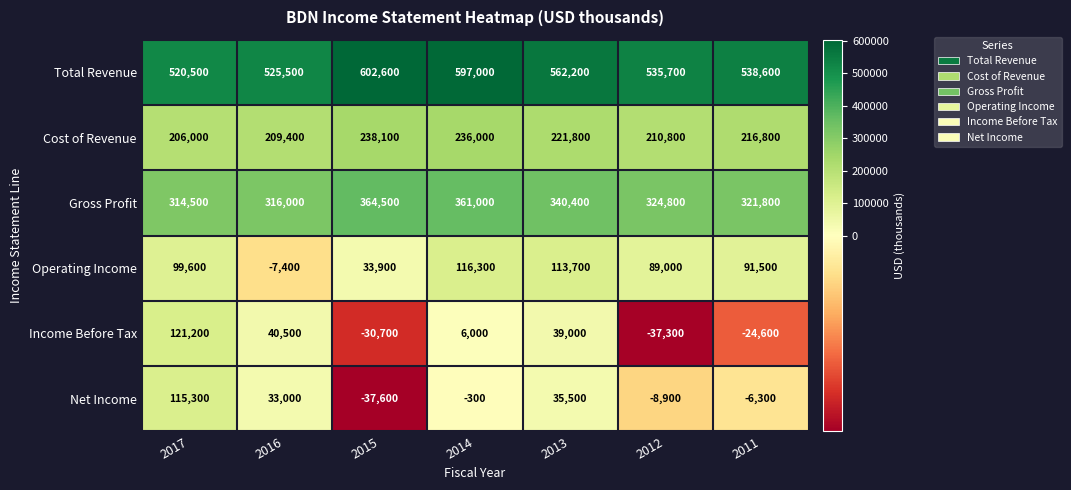

Which series has the largest range (max minus min)?

Income Before Tax